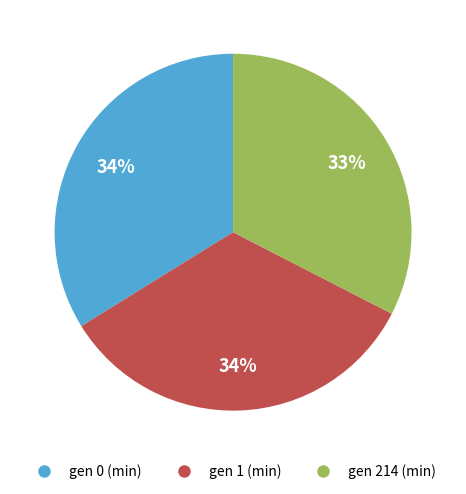

Which has a higher value, gen 0 (min) or gen 214 (min)?

gen 0 (min)